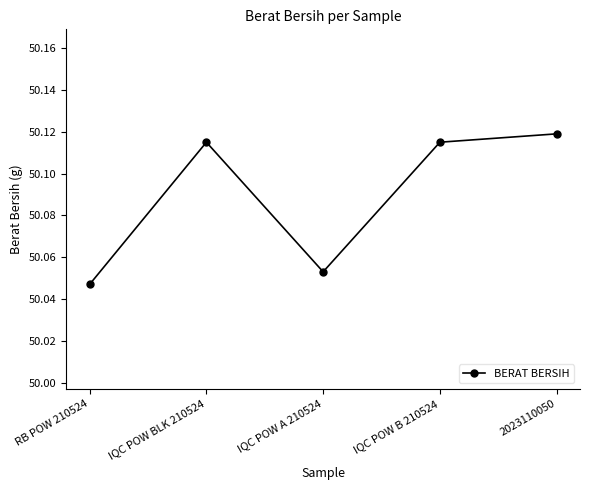

What is the ratio of the value at IQC POW B 210524 to the value at IQC POW A 210524?

1.0